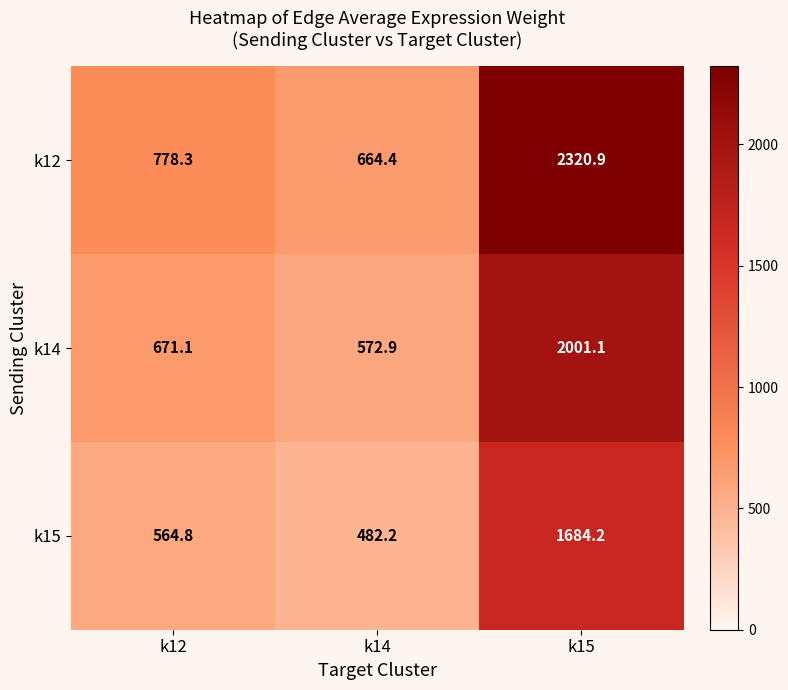

How many data points does each series have?

3